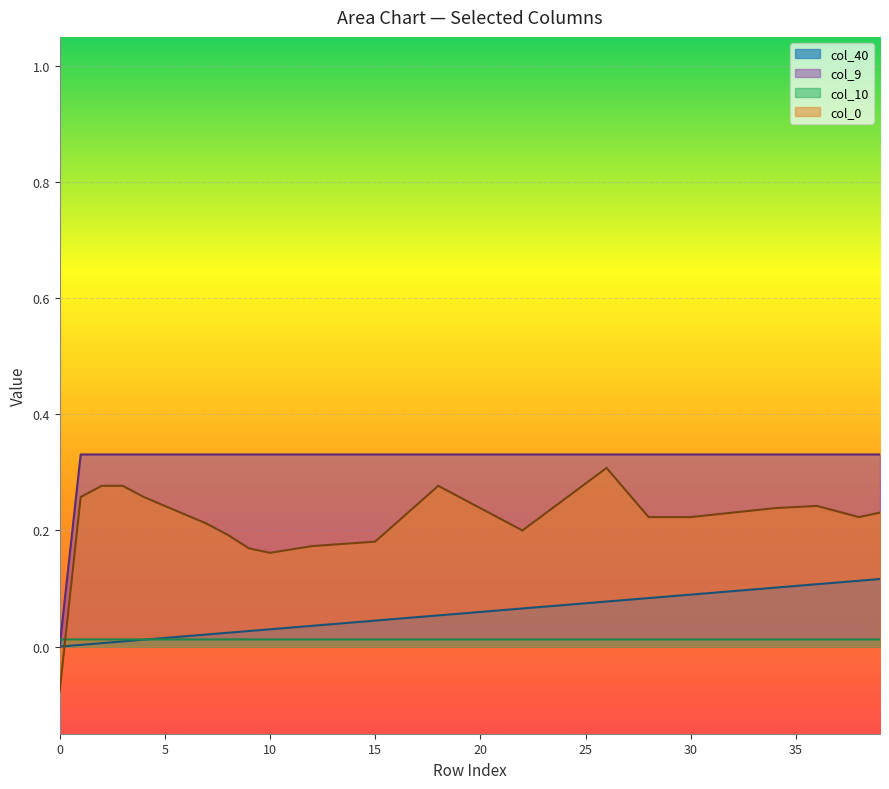

Does the chart display data point markers on the line(s)?

No